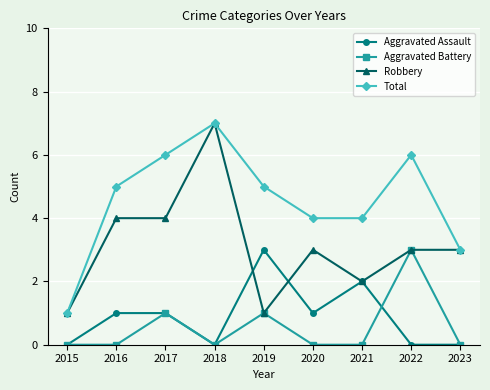

What is the difference between the highest and lowest values at 2023?

3